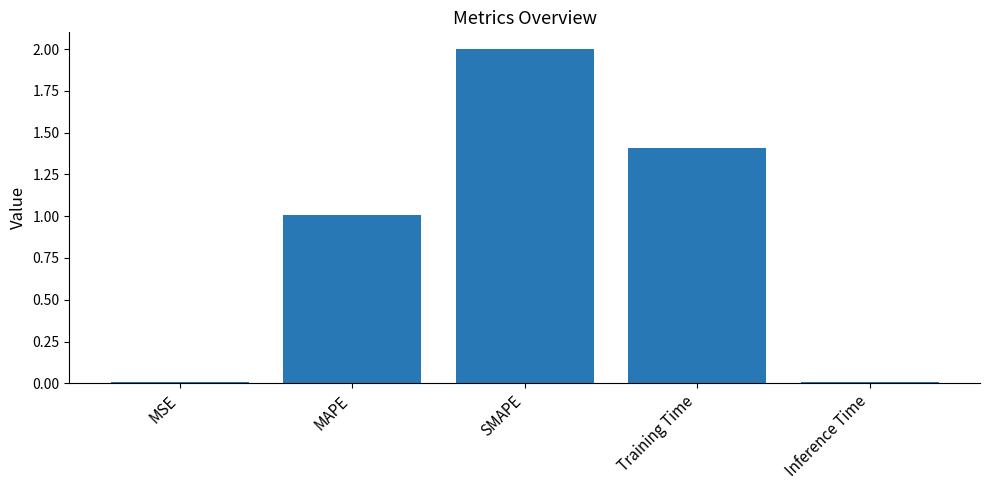

What is the difference between the second highest and second lowest values?

1.4